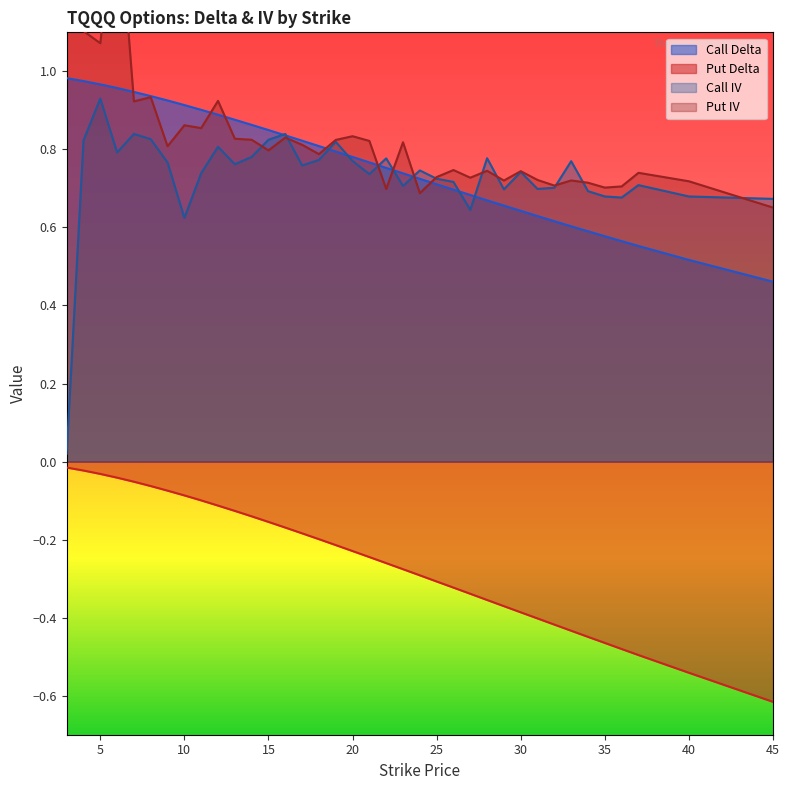

Reading left to right, extract all data points from this chart.

Call Delta: 1.0	1.0	1.0	1.0	0.9	0.9	0.9	0.9	0.9	0.9	0.9	0.9	0.8	0.8	0.8	0.8	0.8	0.8	0.8	0.8	0.7	0.7	0.7	0.7	0.7	0.7	0.7	0.6	0.6	0.6	0.6	0.6	0.6	0.6	0.6	0.5	0.5
Put Delta: -0.0	-0.0	-0.0	-0.0	-0.1	-0.1	-0.1	-0.1	-0.1	-0.1	-0.1	-0.1	-0.2	-0.2	-0.2	-0.2	-0.2	-0.2	-0.2	-0.3	-0.3	-0.3	-0.3	-0.3	-0.3	-0.4	-0.4	-0.4	-0.4	-0.4	-0.4	-0.4	-0.5	-0.5	-0.5	-0.5	-0.6
Call IV: 0.0	0.8	0.9	0.8	0.8	0.8	0.8	0.6	0.7	0.8	0.8	0.8	0.8	0.8	0.8	0.8	0.8	0.8	0.7	0.8	0.7	0.7	0.7	0.7	0.6	0.8	0.7	0.7	0.7	0.7	0.8	0.7	0.7	0.7	0.7	0.7	0.7
Put IV: 1.2	1.1	1.1	1.5	0.9	0.9	0.8	0.9	0.9	0.9	0.8	0.8	0.8	0.8	0.8	0.8	0.8	0.8	0.8	0.7	0.8	0.7	0.7	0.7	0.7	0.7	0.7	0.7	0.7	0.7	0.7	0.7	0.7	0.7	0.7	0.7	0.7